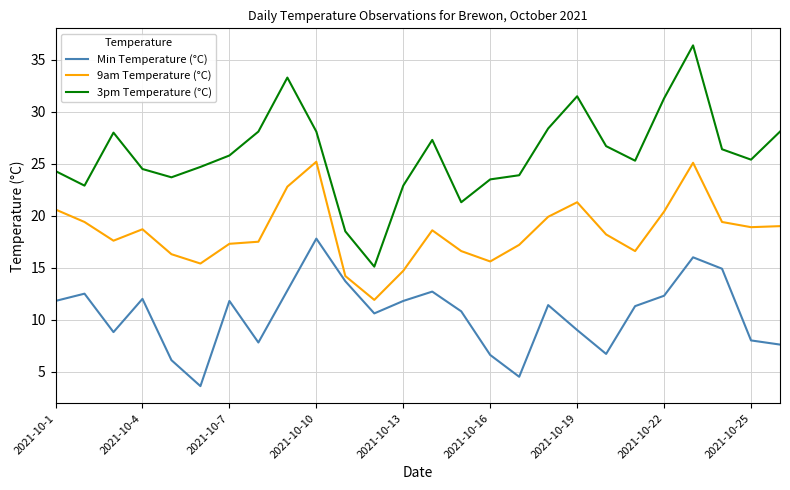

Which series has the largest total across all categories?

3pm Temperature (°C)